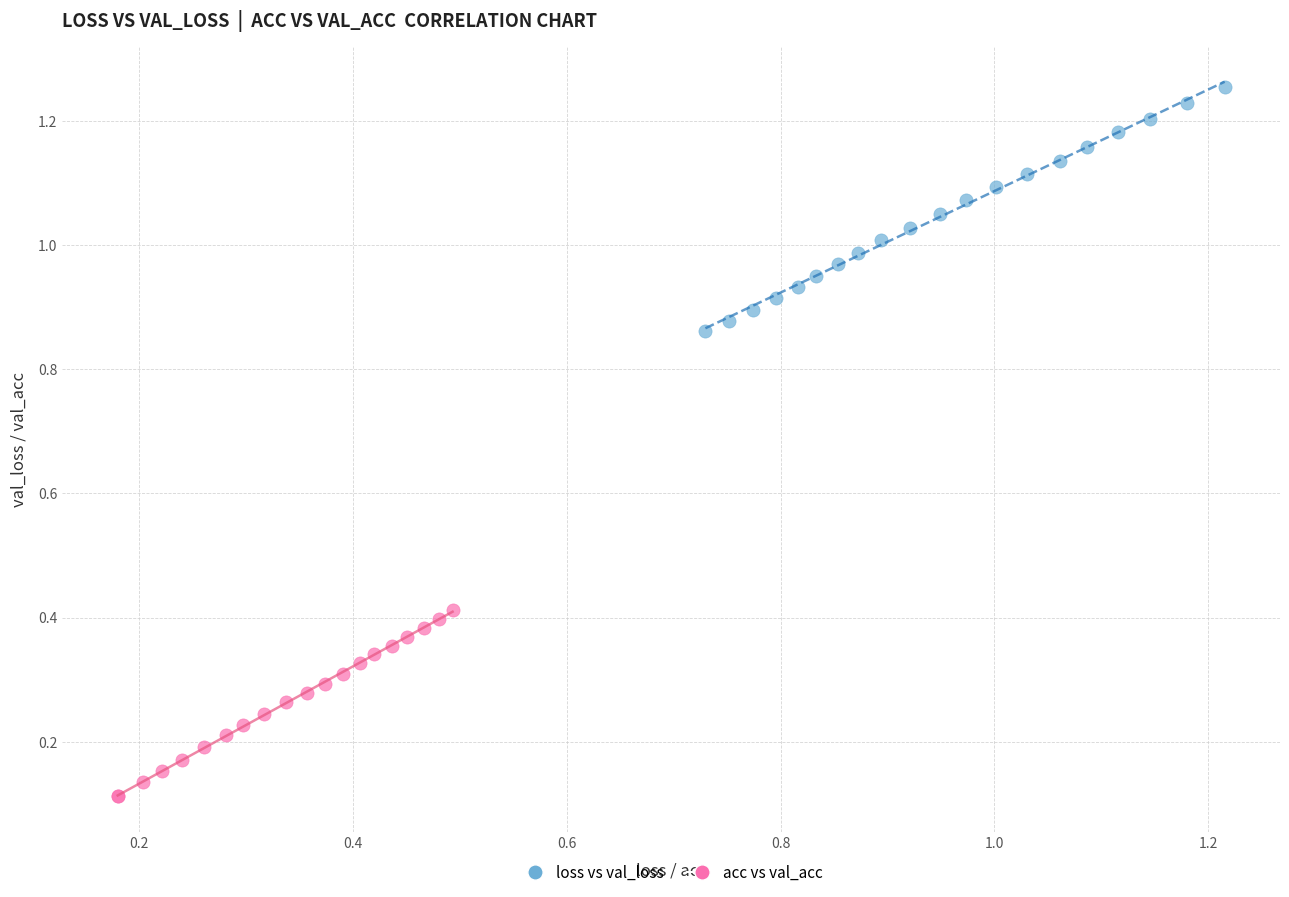

Which series reaches the maximum Y coordinate?

loss vs val_loss